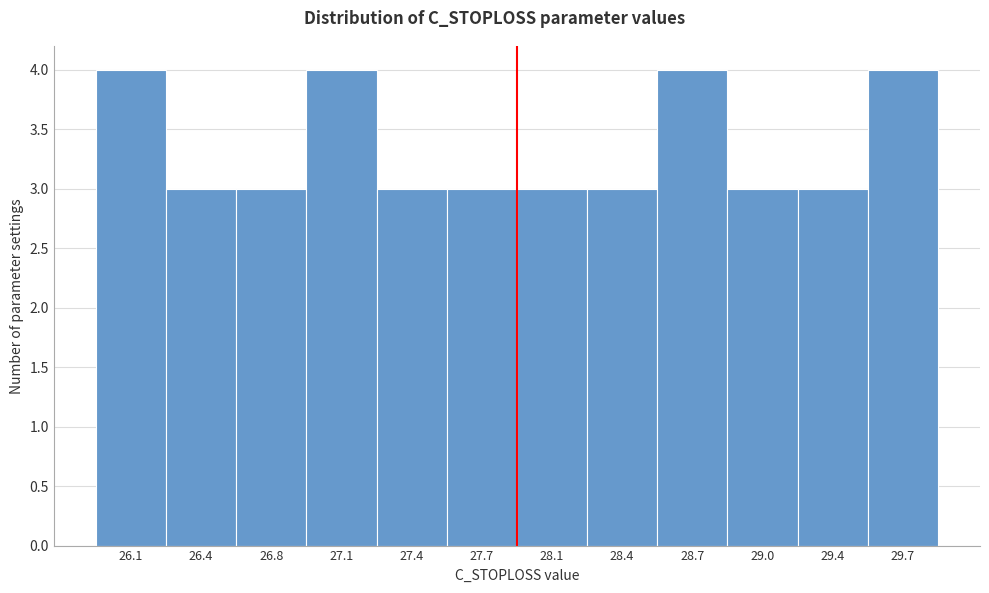

Reading right to left, transcribe all the data shown in this chart.

4	3	3	4	3	3	3	3	4	3	3	4